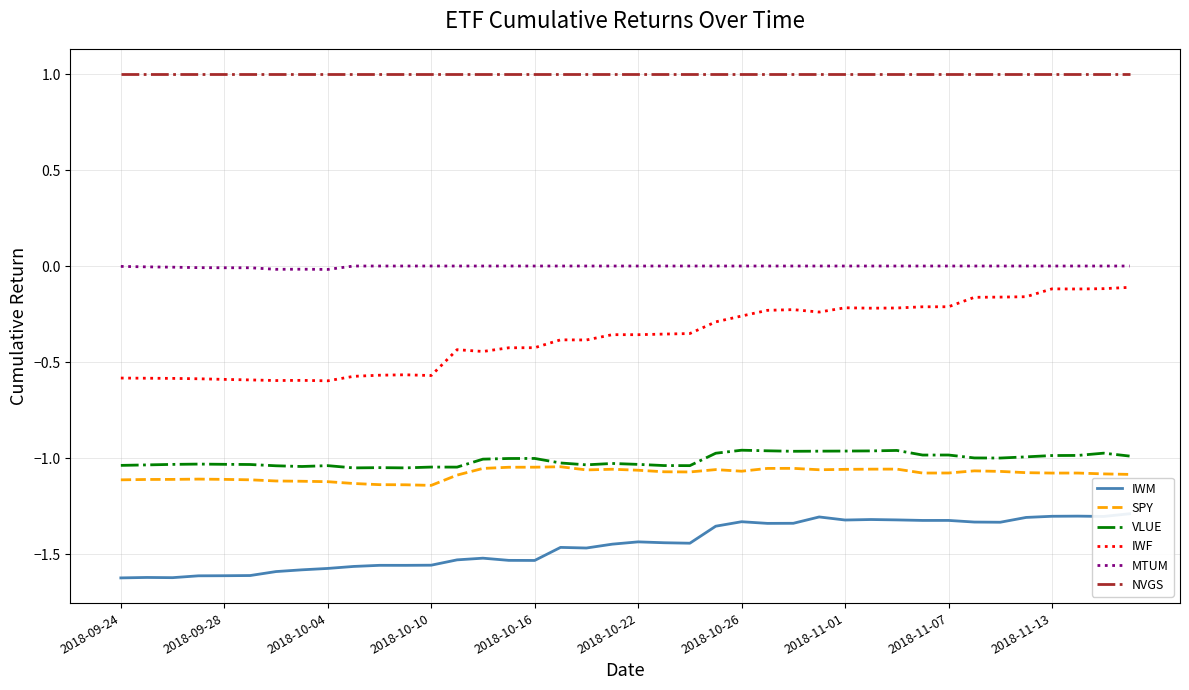

True or false: IWF and MTUM intersect in this chart.

False